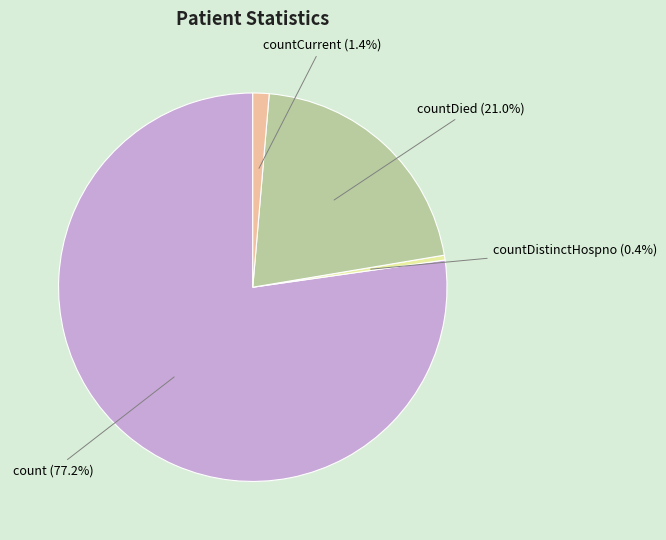

Is there a majority slice in this chart?

Yes